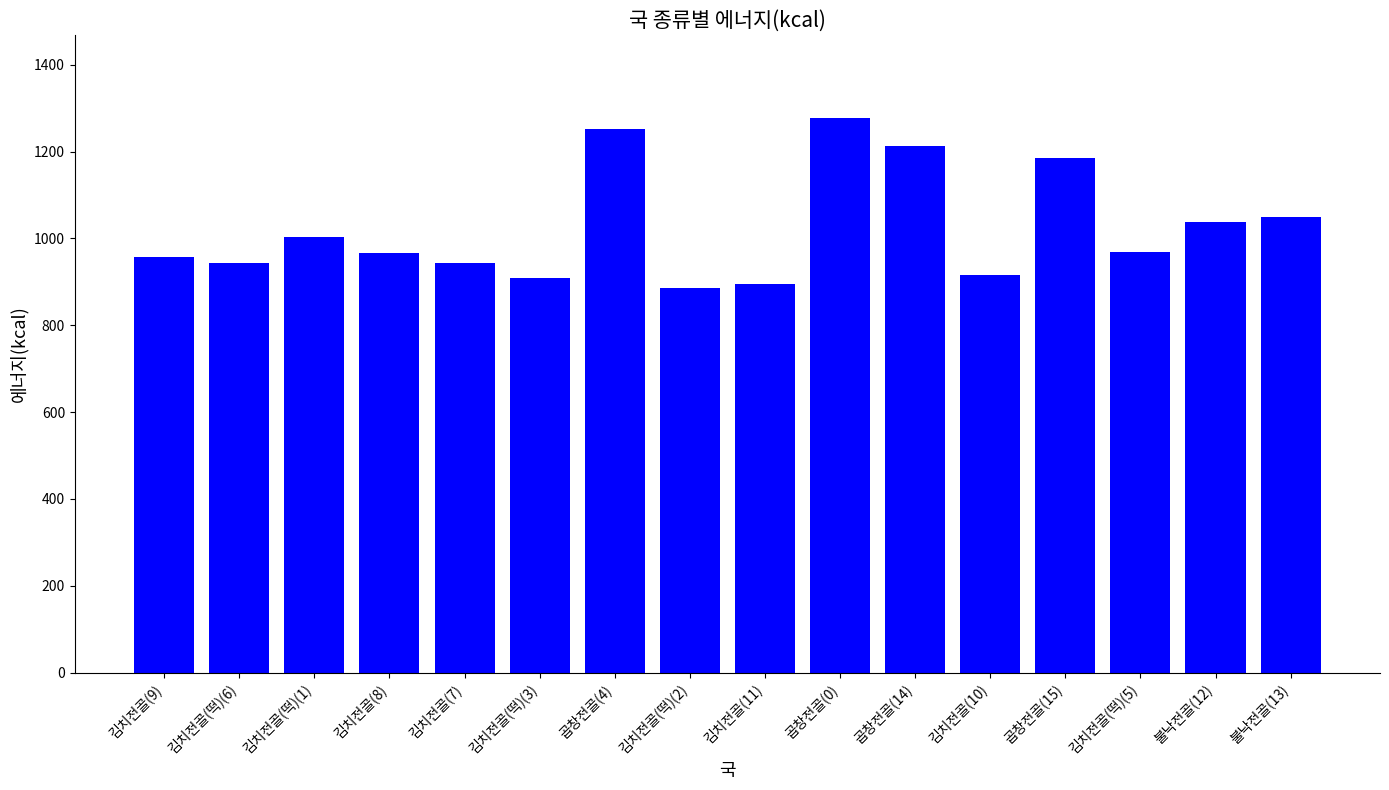

Which has a higher value, 김치전골(9) or 김치전골(10)?

김치전골(9)